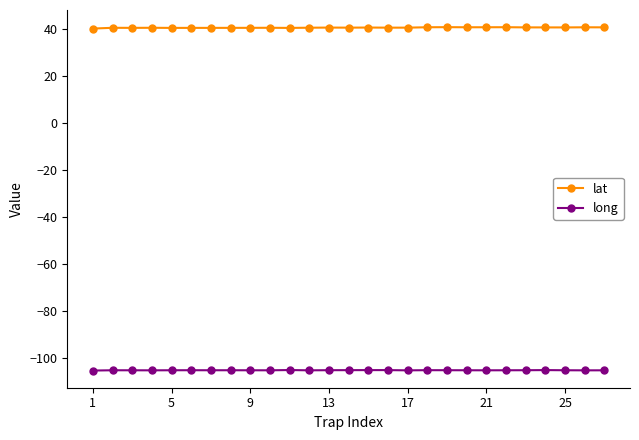

What is the value of the lat point at the 3rd from the left?

40.3